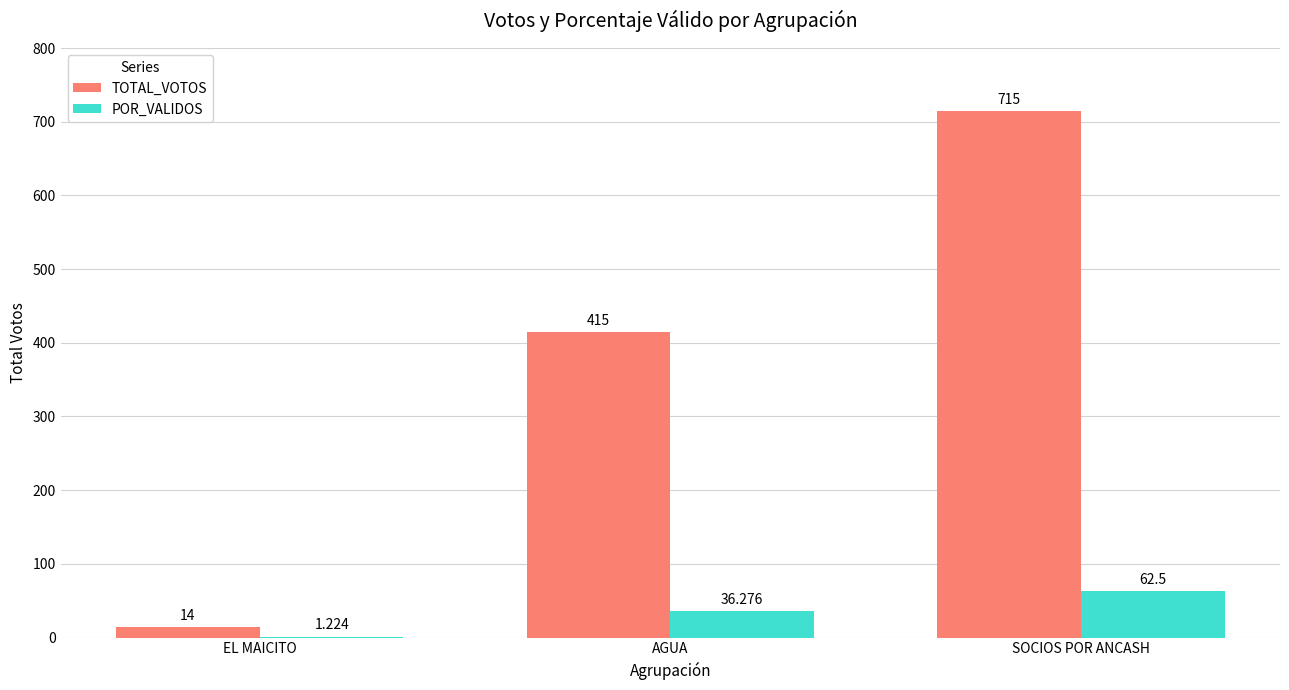

At which label is TOTAL_VOTOS closest to 364?

AGUA